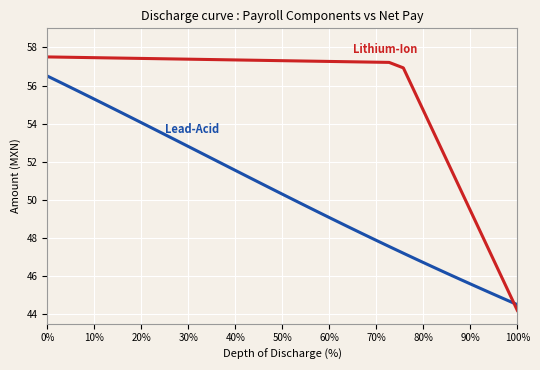

What is the greatest value displayed?

57.5